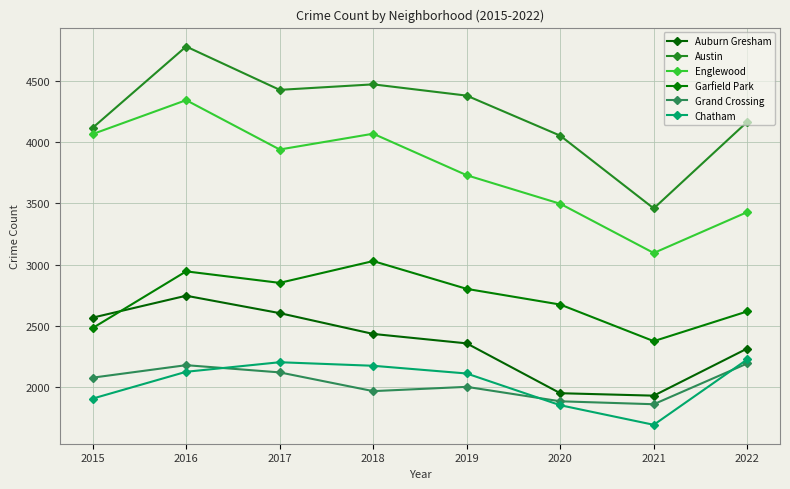

Rank the series by their maximum value, from highest to lowest.

Austin, Englewood, Garfield Park, Auburn Gresham, Chatham, Grand Crossing